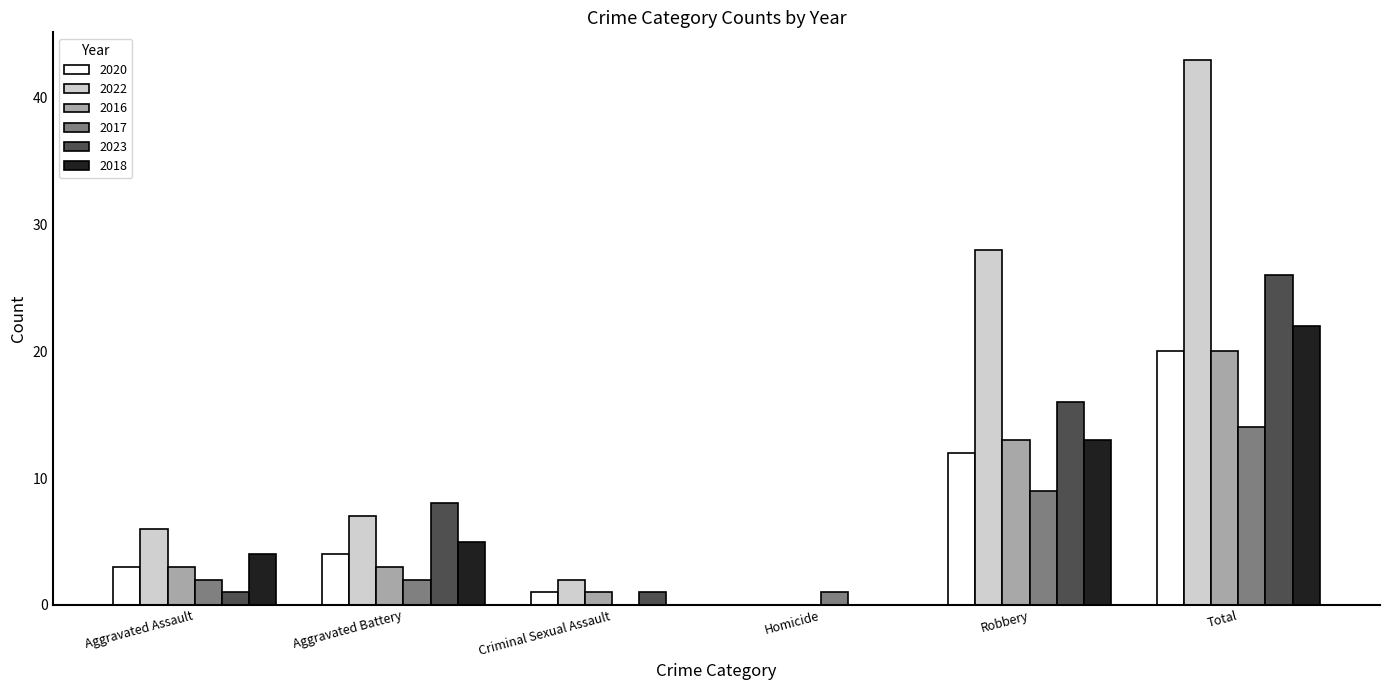

At which category is the sum across all series the highest?

Total